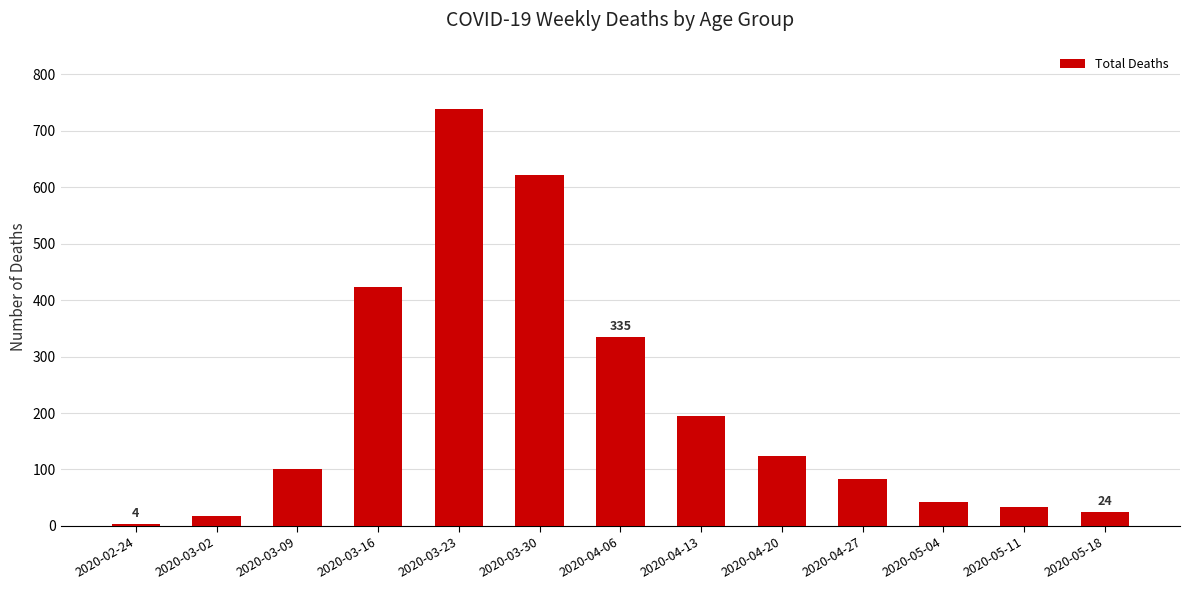

What is the difference between the values at 2020-03-30 and 2020-03-16?

198